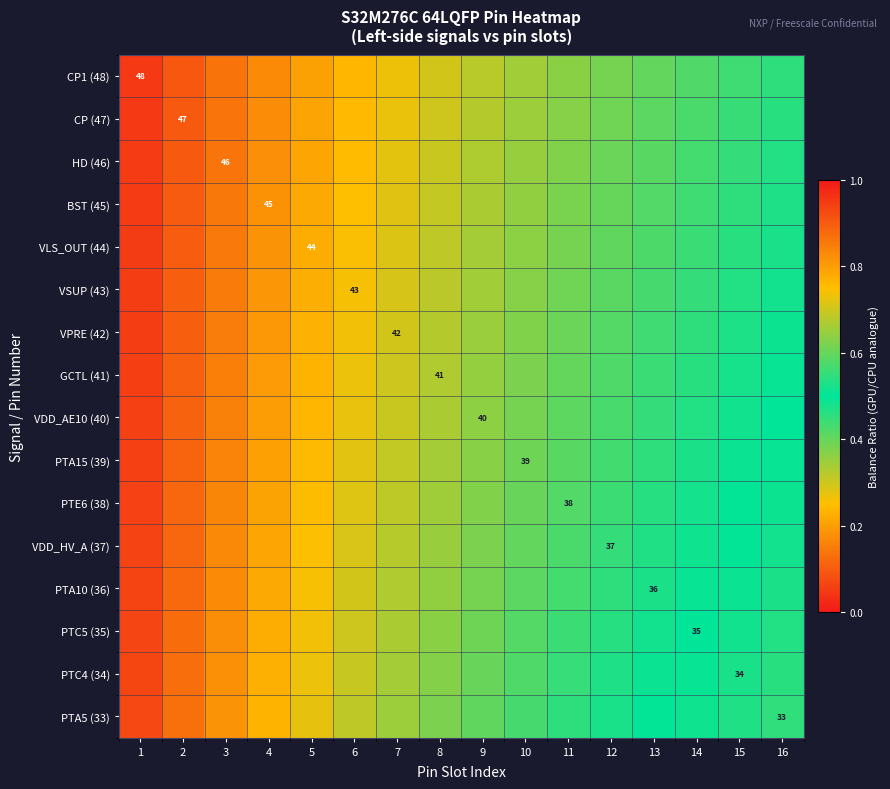

Is the value of PTA10 (36) at 4 greater than the value of HD (46) at 2?

No